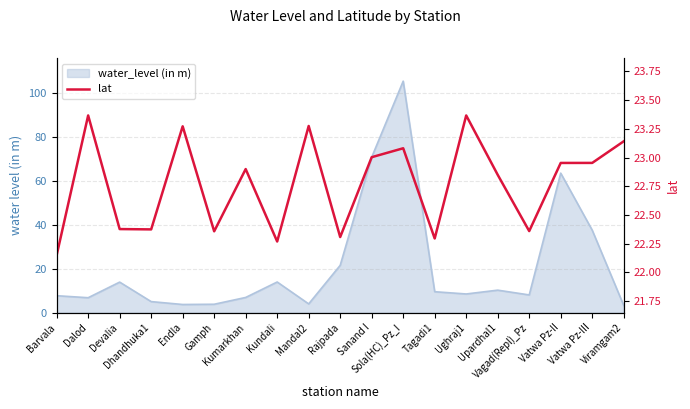

Which category has the highest value across all series?

Dalod